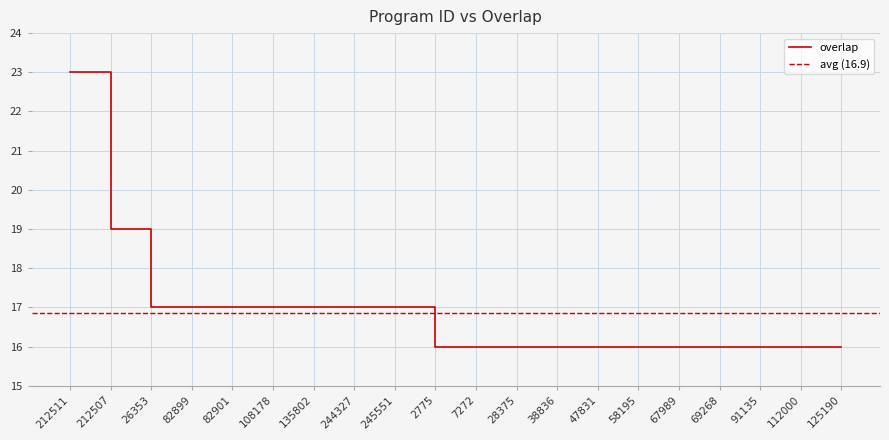

The value at 26353 is 17. True or false?

True